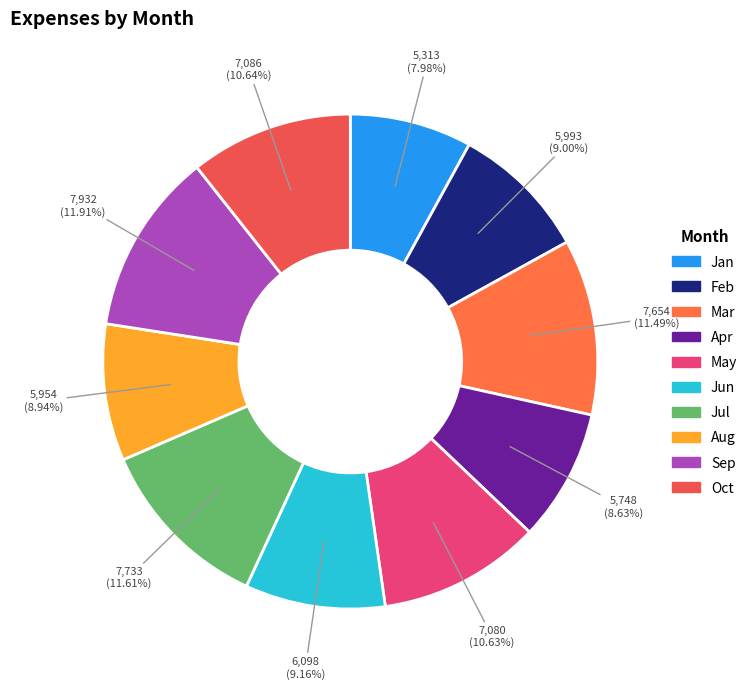

Combined, what portion of the pie is Jul and Sep?

23.5%